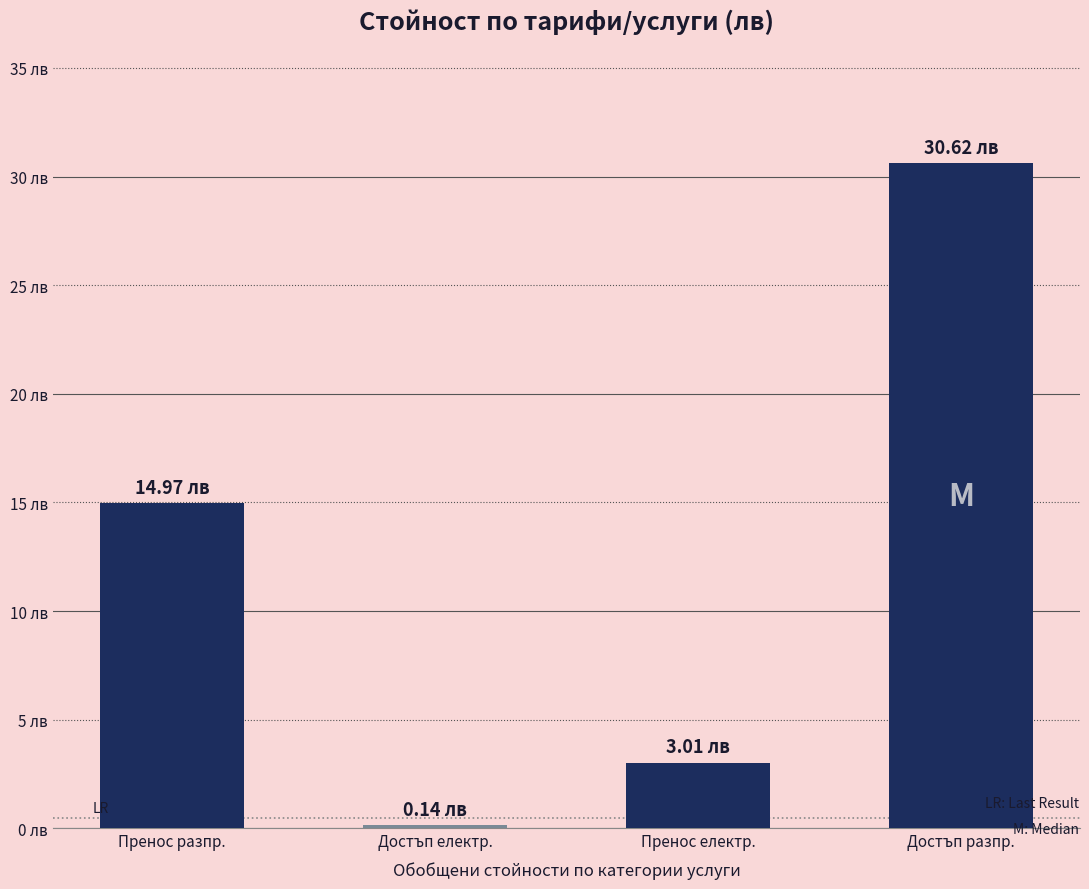

How many bars are there in total?

4